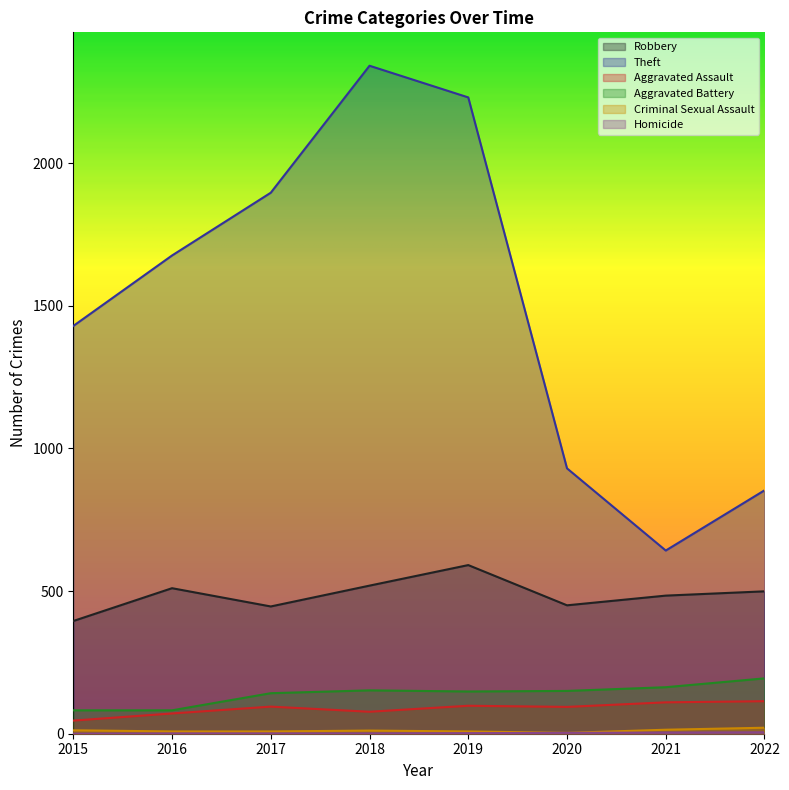

Reading left to right, list all the values displayed in this chart.

Robbery: 395	510	446	519	591	450	484	499
Theft: 1429	1676	1896	2341	2230	930	642	853
Aggravated Assault: 46	71	95	77	98	94	110	114
Aggravated Battery: 82	82	142	152	148	150	163	194
Criminal Sexual Assault: 12	8	8	11	8	3	14	21
Homicide: 0	1	1	1	2	3	4	5